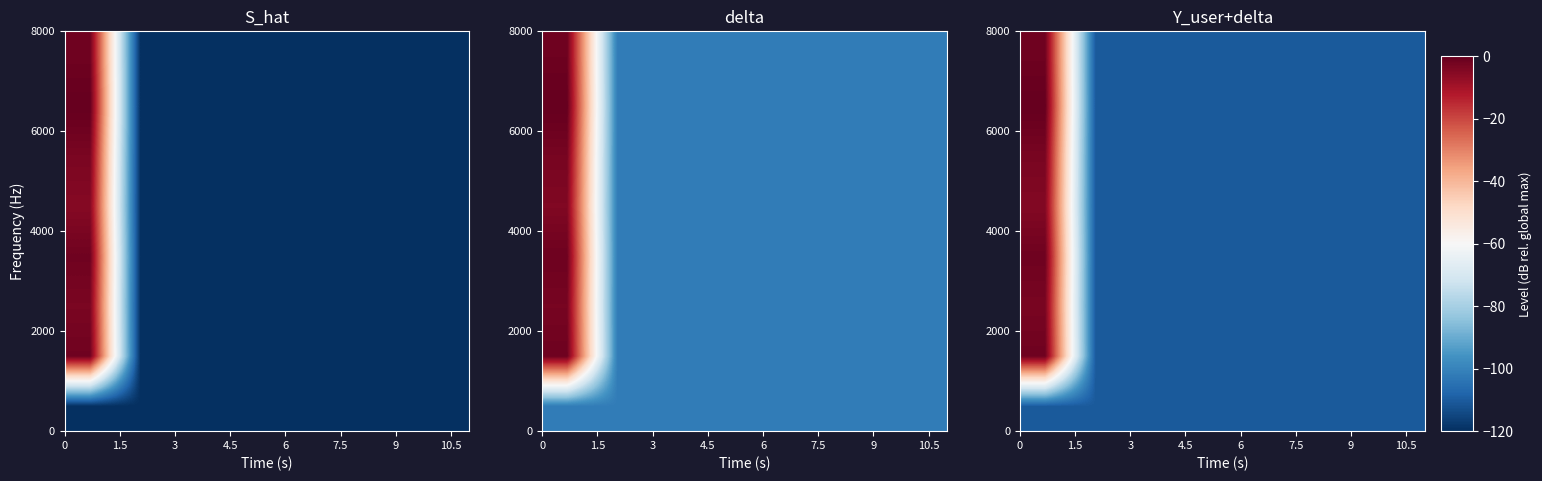

Reading left to right, extract all data points from this chart.

row_0: -110.4	-110.4	-110.4	-110.4	-110.4	-110.4	-110.4	-110.4
row_1: -1.6	-110.4	-110.4	-110.4	-110.4	-110.4	-110.4	-110.4
row_2: -3.1	-110.4	-110.4	-110.4	-110.4	-110.4	-110.4	-110.4
row_3: -1.6	-110.4	-110.4	-110.4	-110.4	-110.4	-110.4	-110.4
row_4: -4.7	-110.4	-110.4	-110.4	-110.4	-110.4	-110.4	-110.4
row_5: -3.1	-110.4	-110.4	-110.4	-110.4	-110.4	-110.4	-110.4
row_6: 0.0	-110.4	-110.4	-110.4	-110.4	-110.4	-110.4	-110.4
row_7: -1.6	-110.4	-110.4	-110.4	-110.4	-110.4	-110.4	-110.4